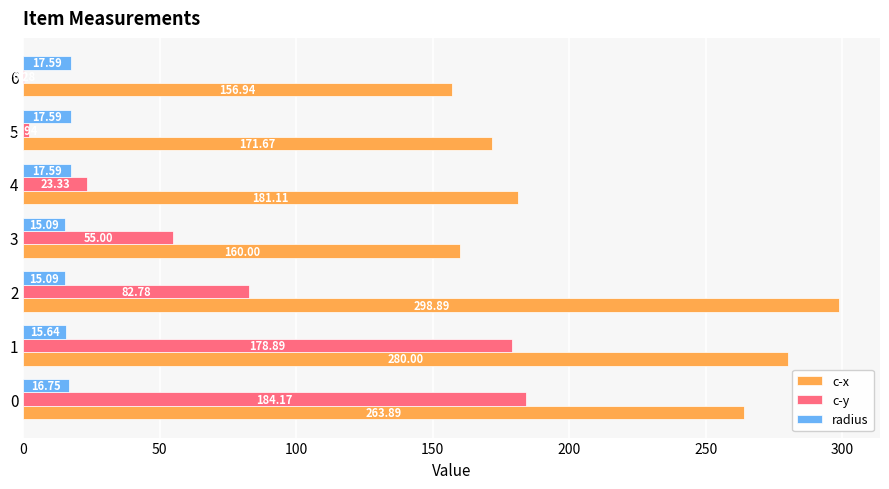

Between 3 and 5, which series saw the biggest shift?

c-y